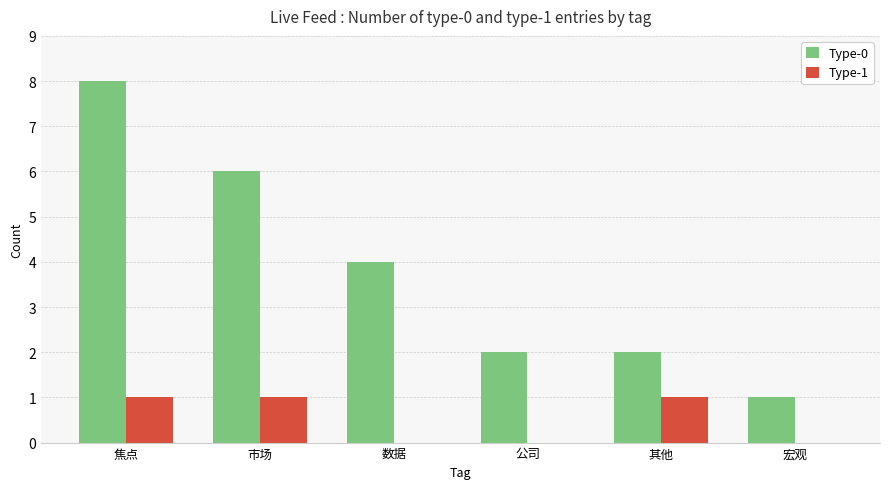

What is the average value of the Type-0 series?

4